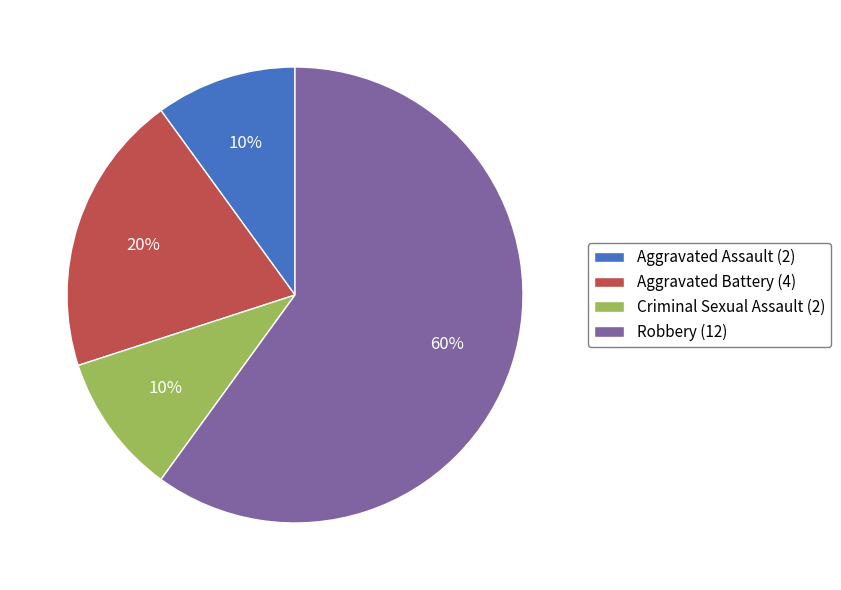

To the nearest percent, what is the difference between the largest and smallest slice percentages?

50%